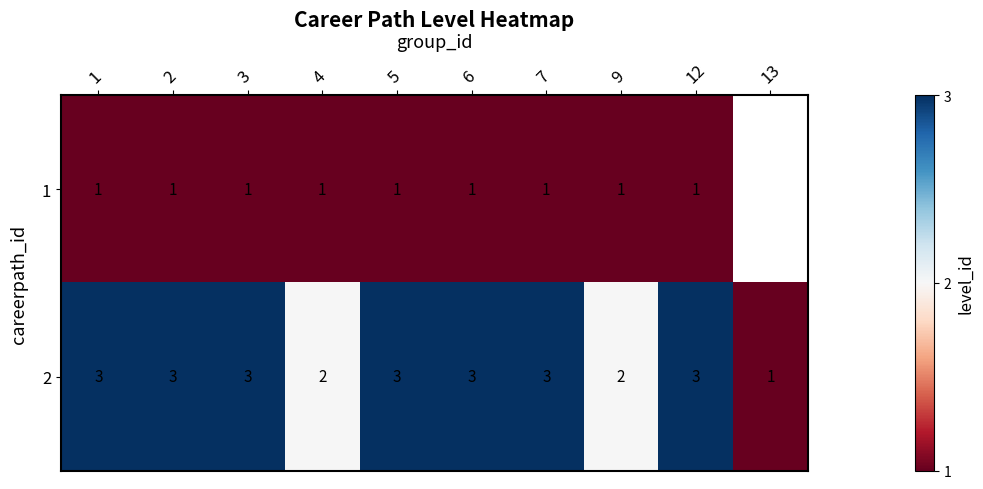

At 12, list the series in order from largest to smallest.

2, 1